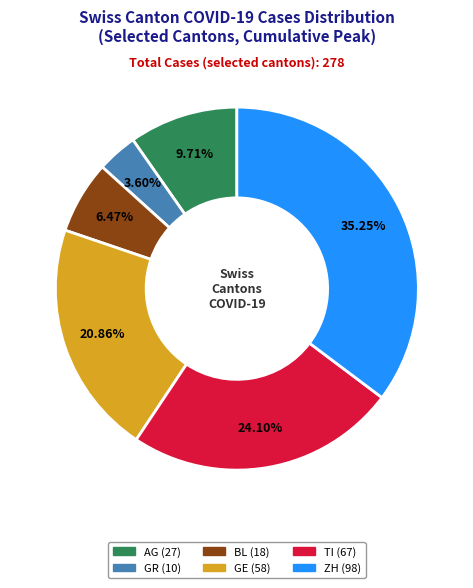

What is the largest slice in the pie chart?

ZH